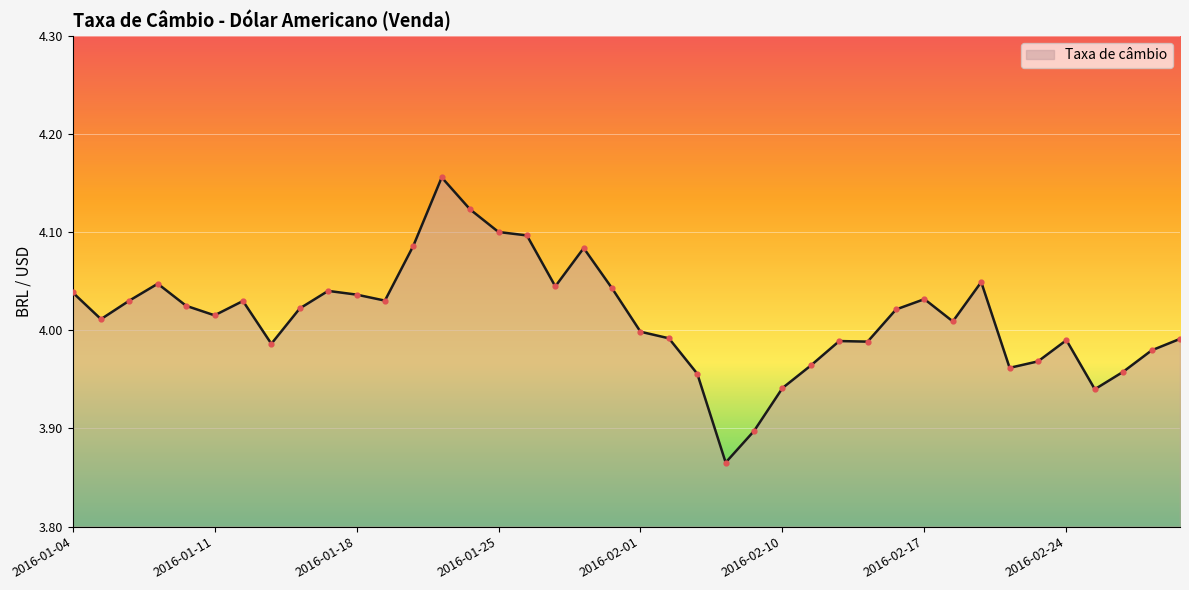

What is the difference between the maximum and minimum values?

0.3